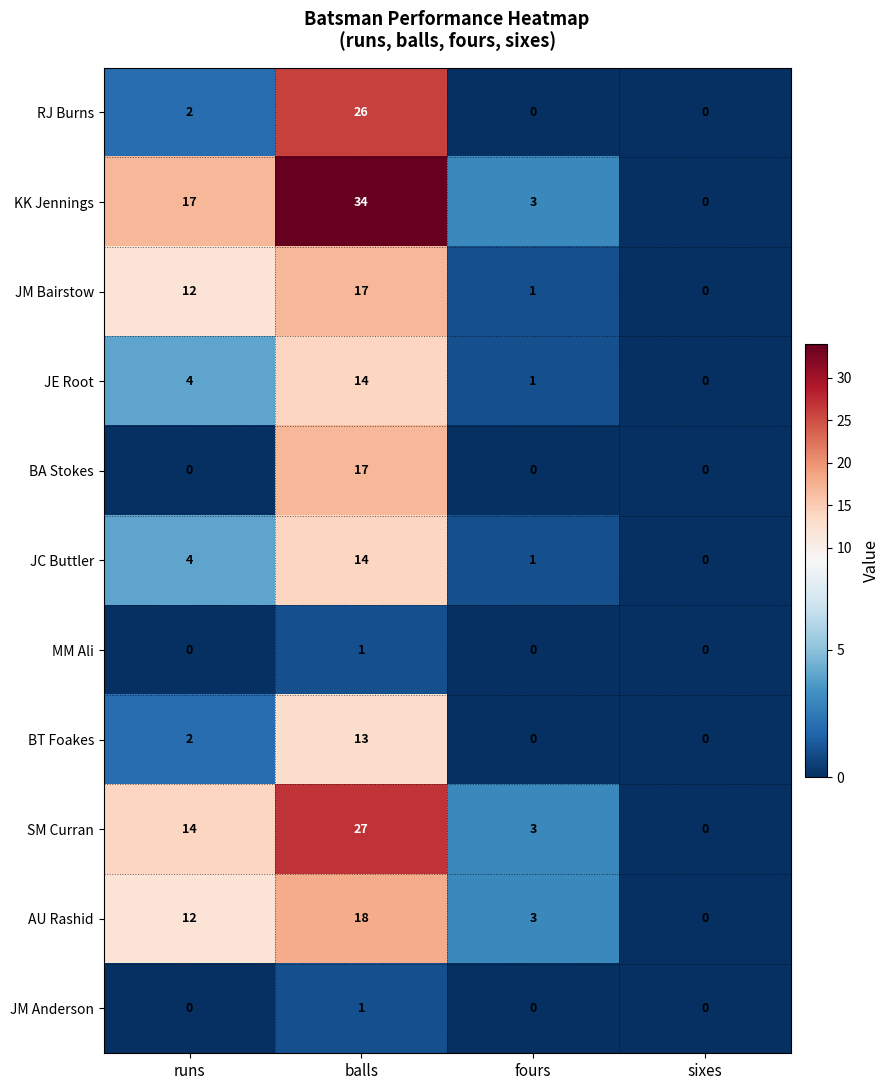

At which category does the chart reach its peak across all series?

balls